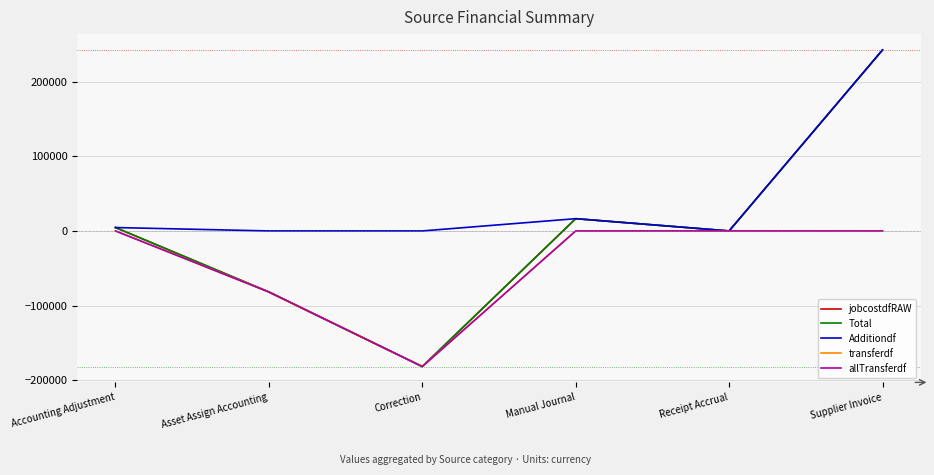

At which label is Additiondf closest to 121184?

Manual Journal